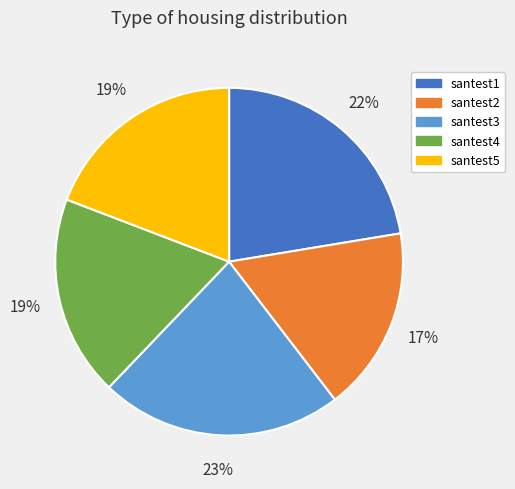

Which has a higher value, santest1 or santest2?

santest1